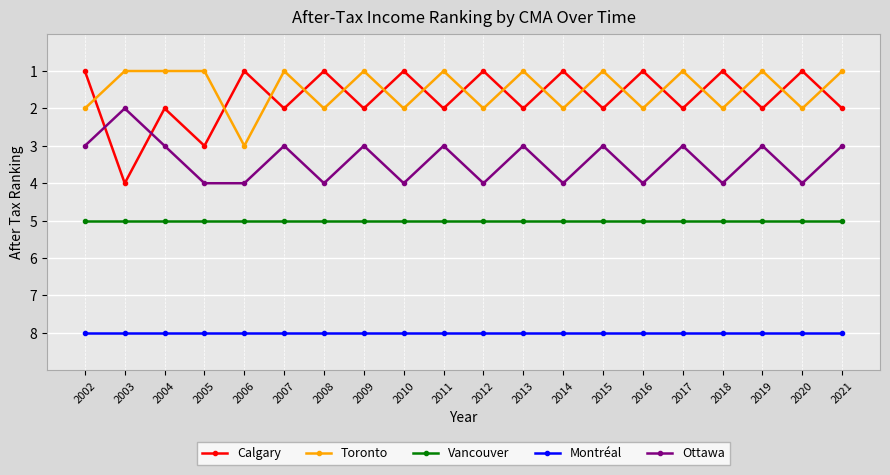

Between which two adjacent categories do Calgary and Ottawa first intersect?

2002 and 2003